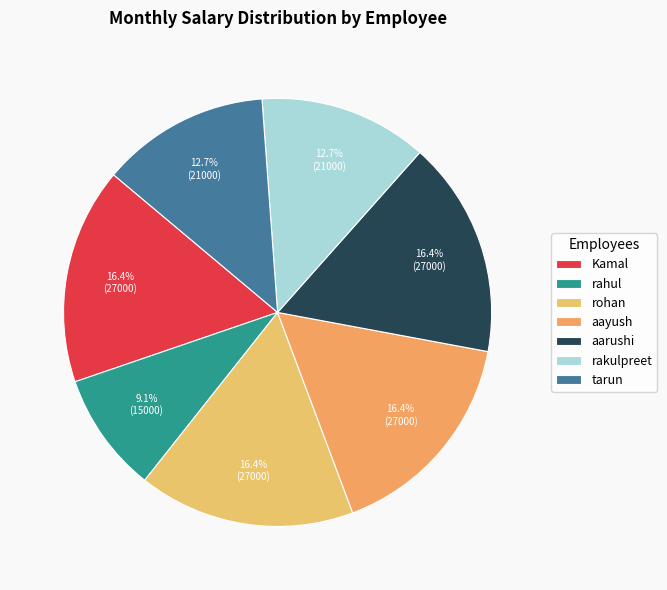

Between rahul and Kamal, which is larger?

Kamal